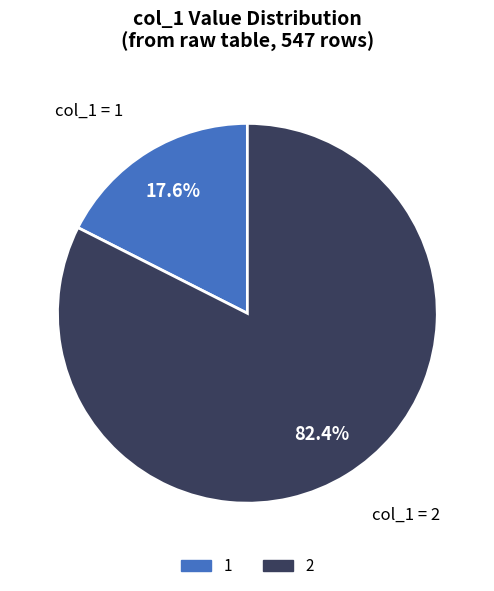

How many segments does this pie chart have?

2